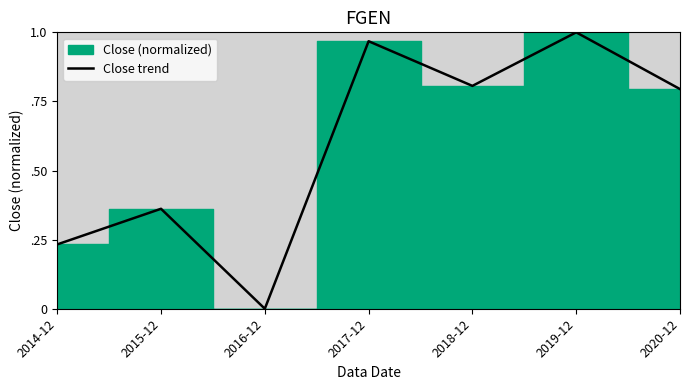

What is the value of the 5th point from the left?

0.8